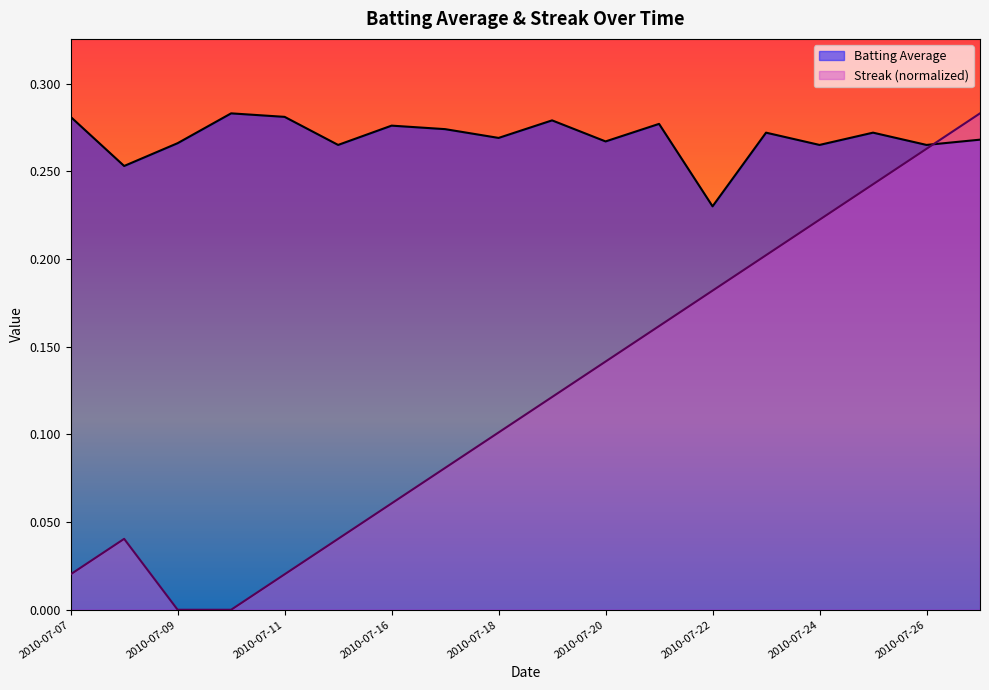

What is the value of the Streak point at the 14th from the left?

0.2